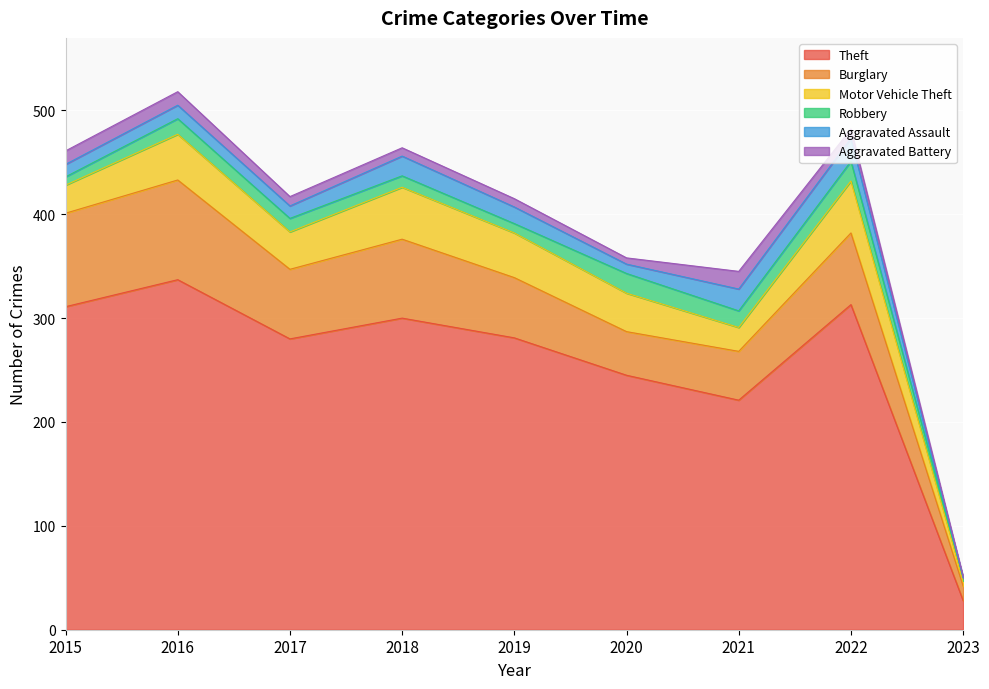

How many data points in Theft are less than 281?

4